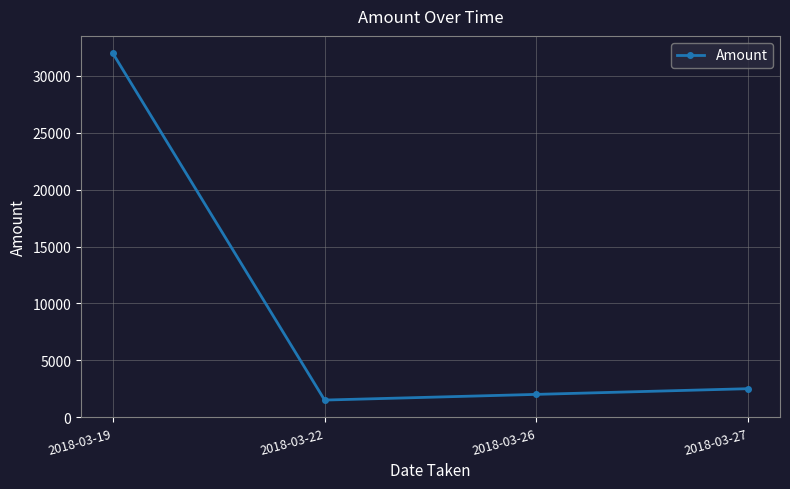

List the labels in order of value, smallest first.

2018-03-22, 2018-03-26, 2018-03-27, 2018-03-19